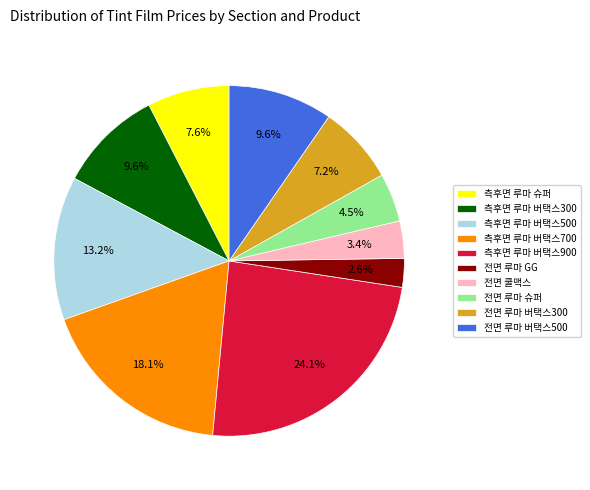

Between 측후면 루마 버택스900 and 측후면 루마 슈퍼, which is larger?

측후면 루마 버택스900